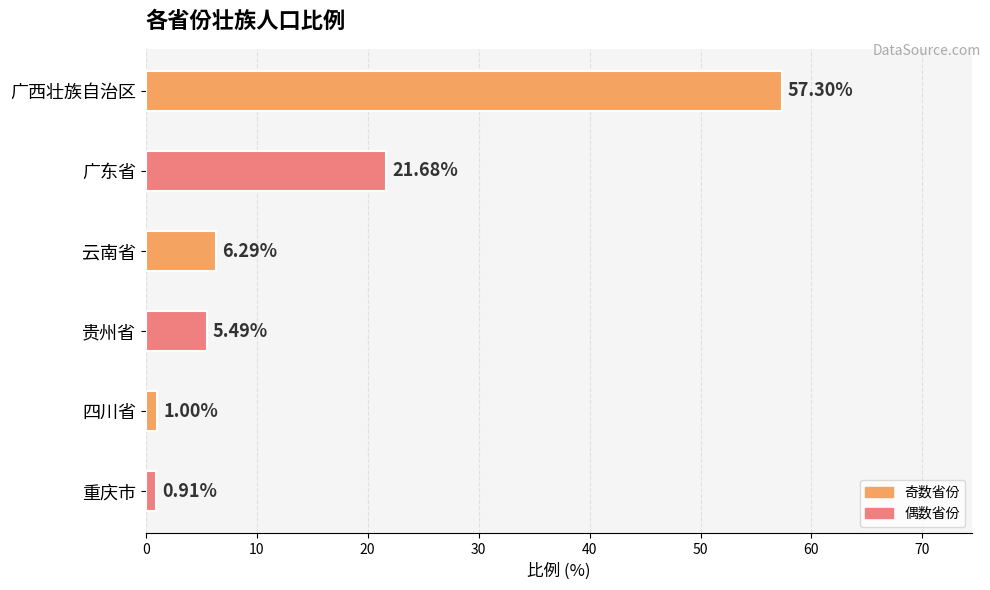

What is the label of the 5th bar from the bottom?

广东省